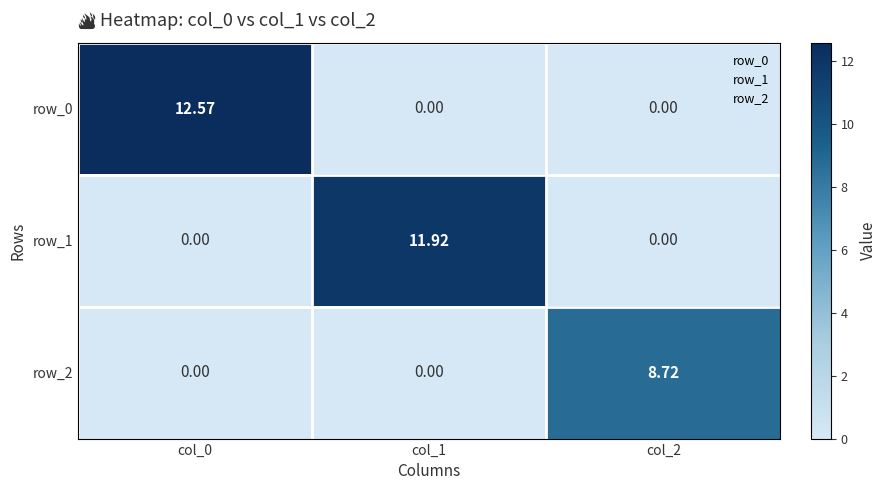

At how many categories does at least one series exceed 5?

3